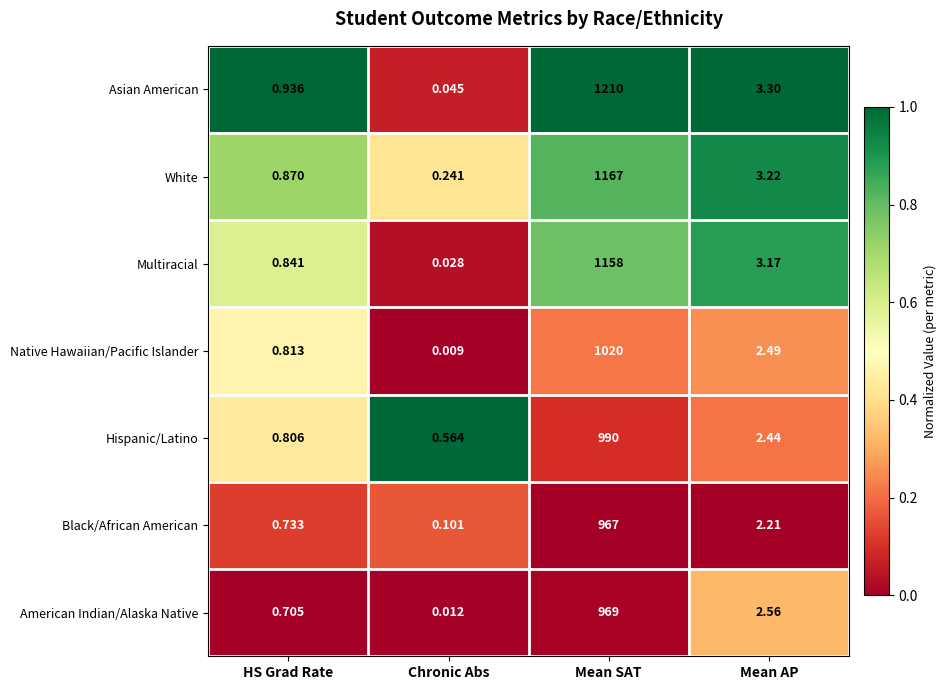

Rank the series by their maximum value, from highest to lowest.

Asian American, White, Multiracial, Native Hawaiian/Pacific Islander, Hispanic/Latino, American Indian/Alaska Native, Black/African American